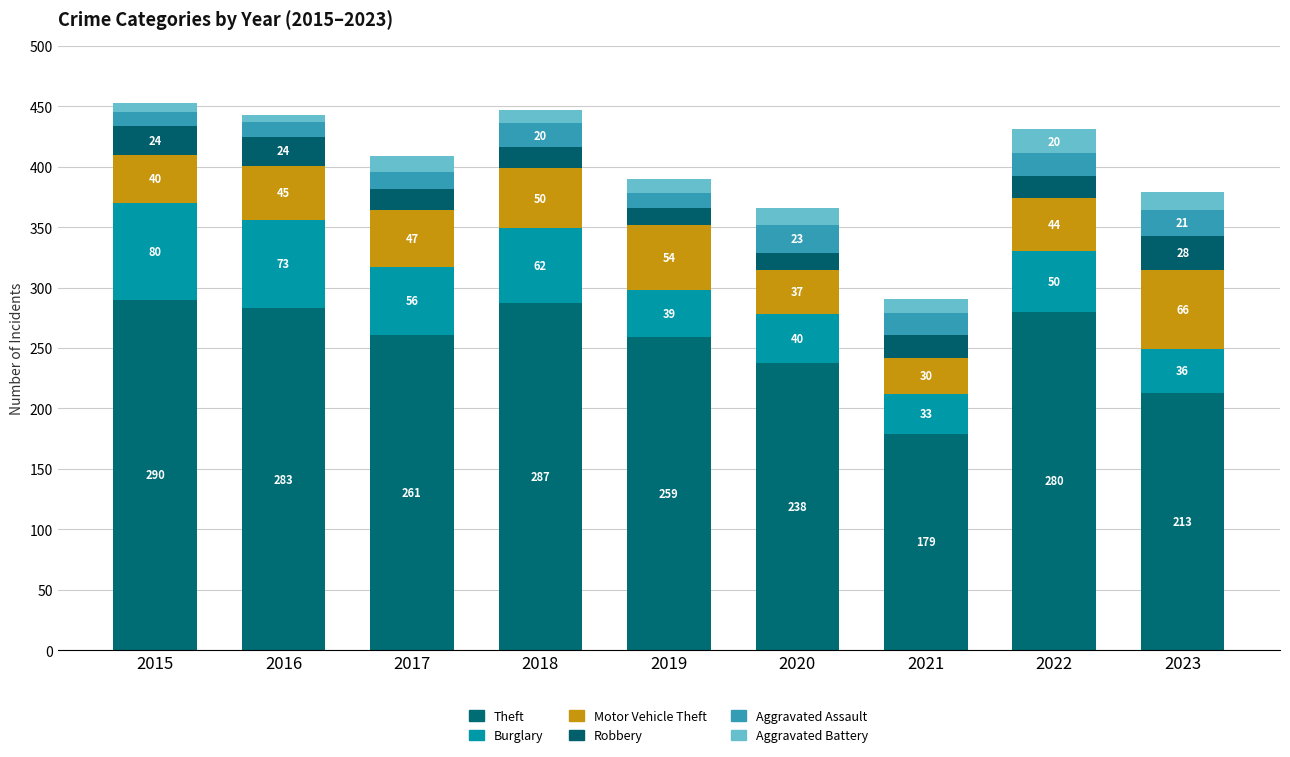

What is the difference between the Burglary values at 2018 and 2016?

11